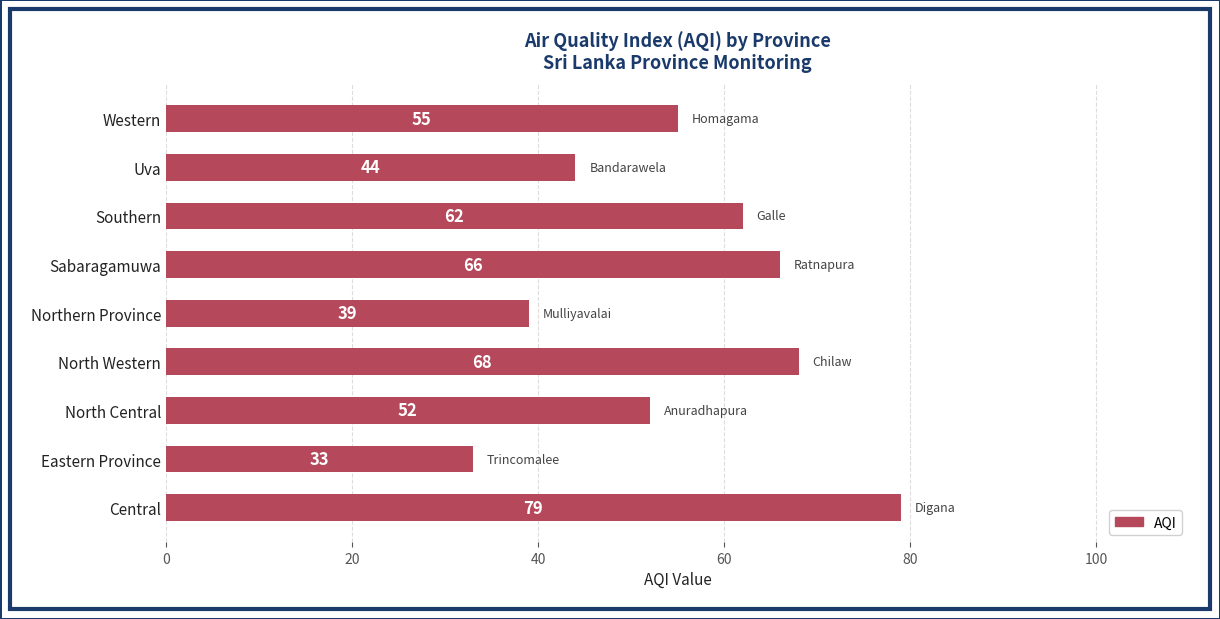

How many bars are there in total?

9